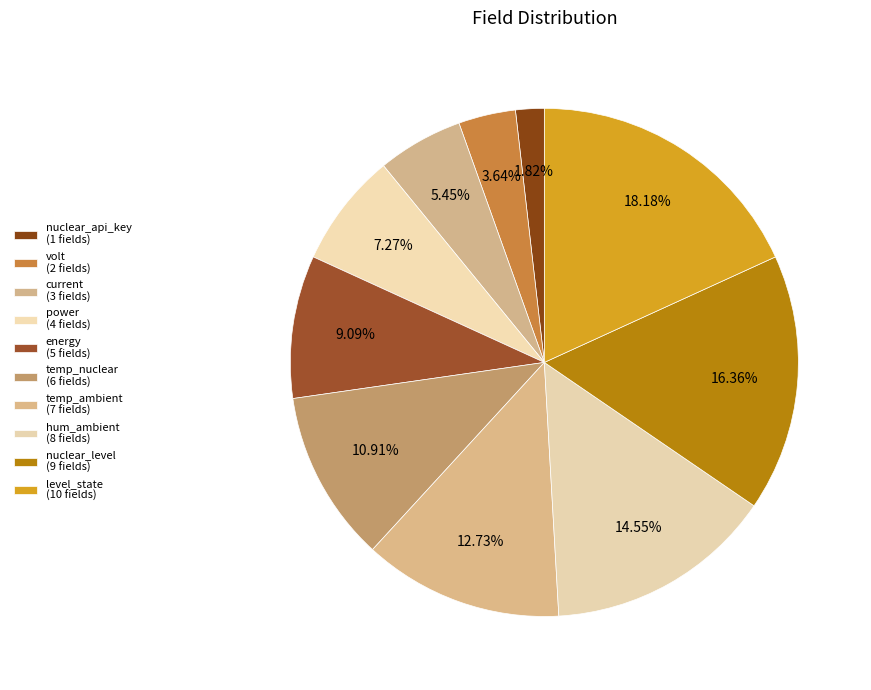

Count the number of slices in the pie.

10